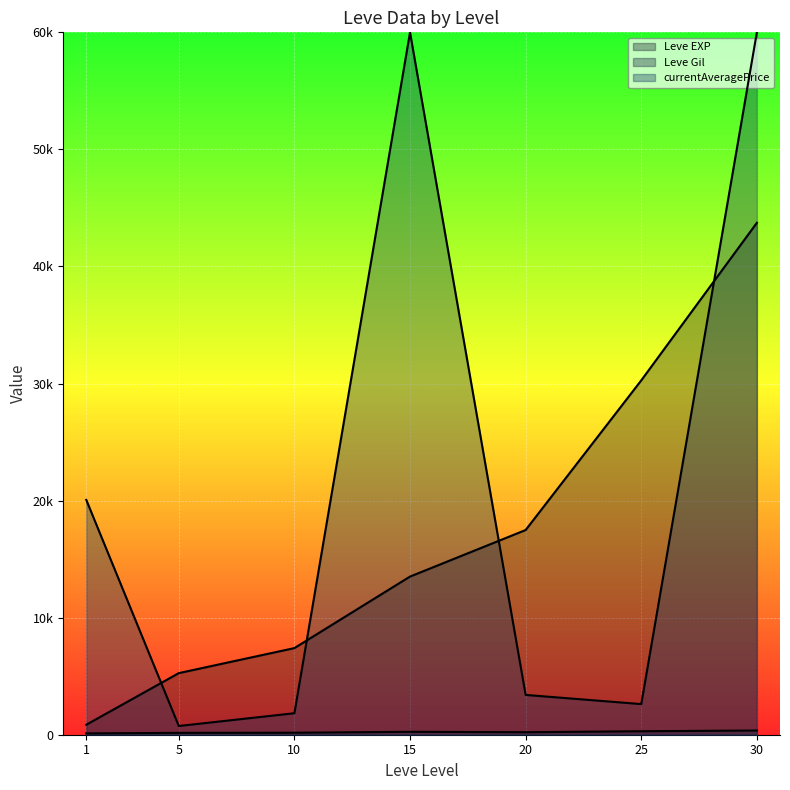

True or false: currentAveragePrice line and Leve EXP line intersect in this chart.

True